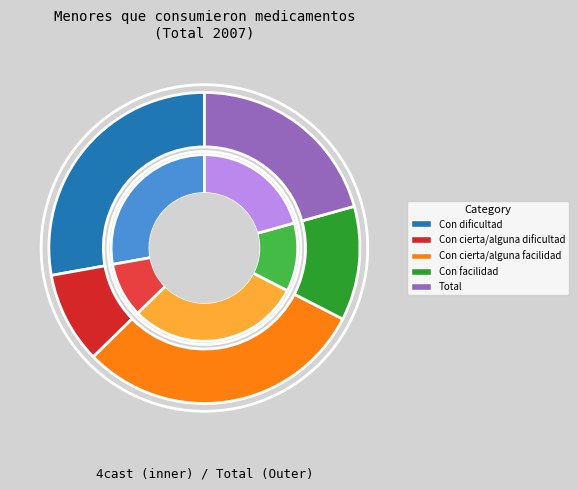

Is it true that Con cierta/alguna dificultad is 10% of the pie?

True